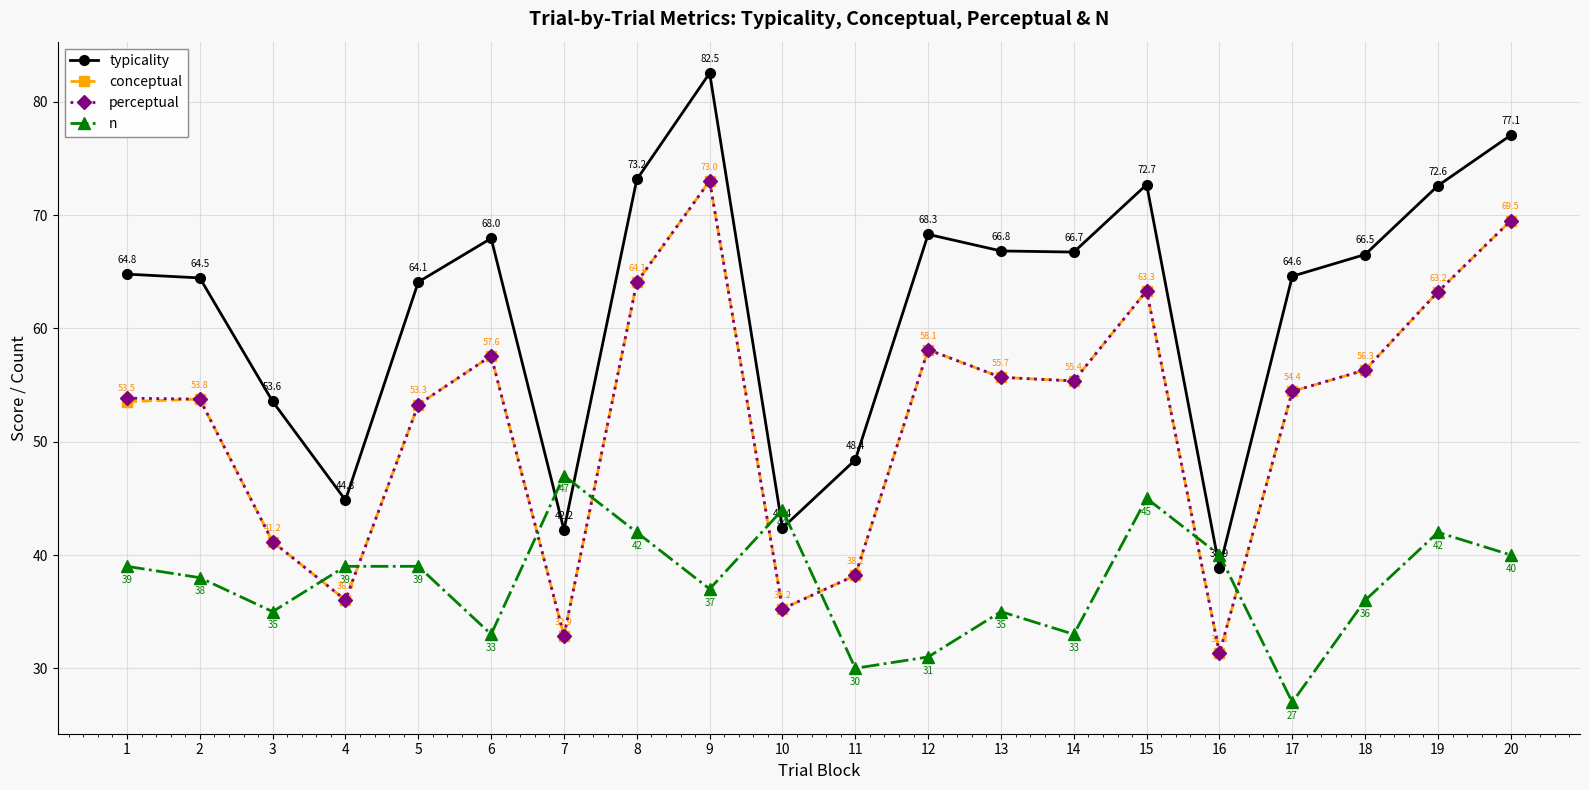

What is the maximum value for typicality?

82.5